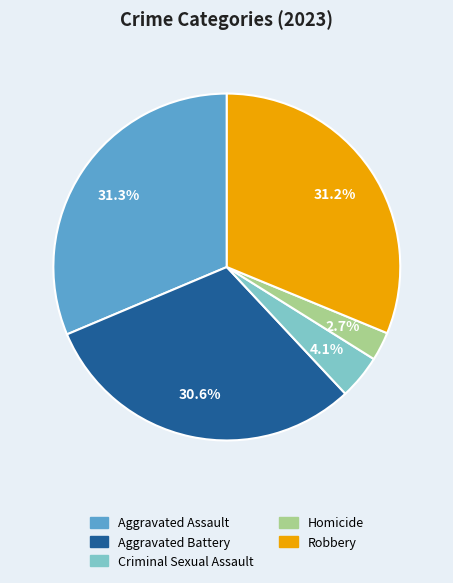

How many slices are in this pie chart?

5